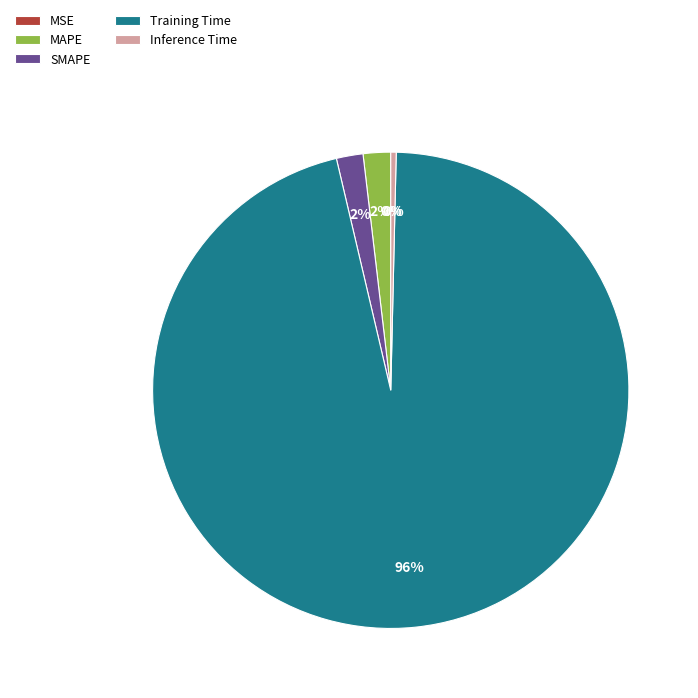

What is the majority slice?

Training Time